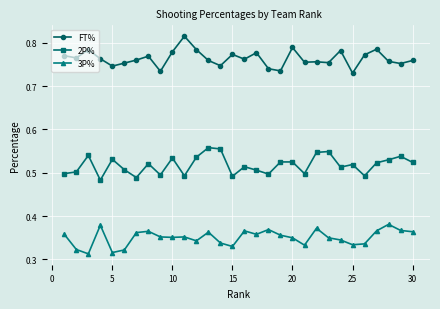

How many series are shown in this chart?

3